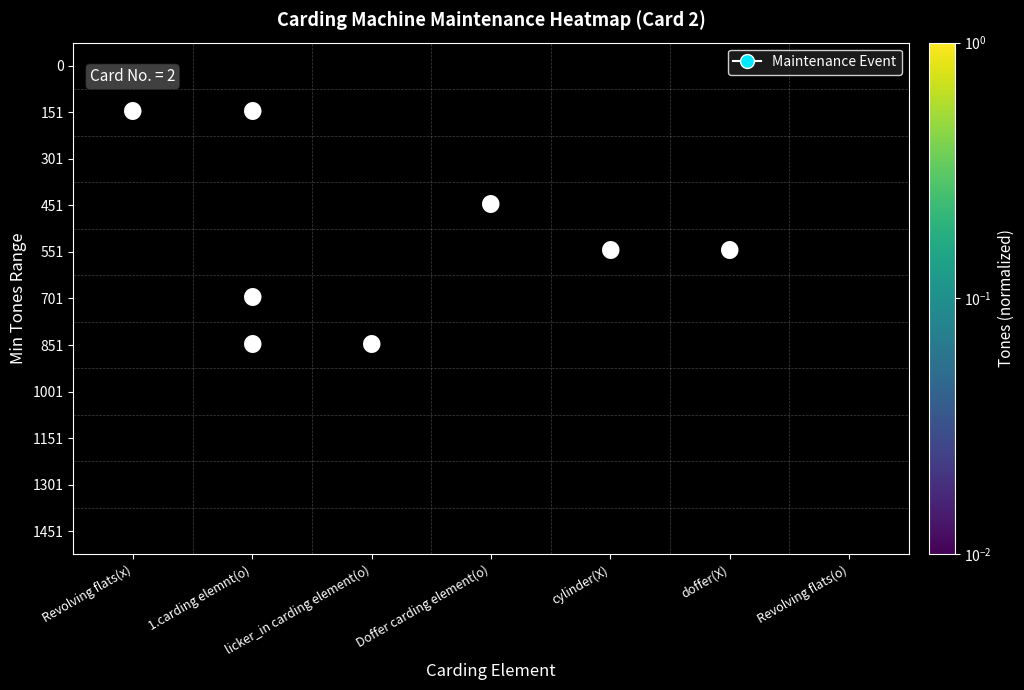

At which category does the chart reach its minimum across all series?

Revolving flats(x)